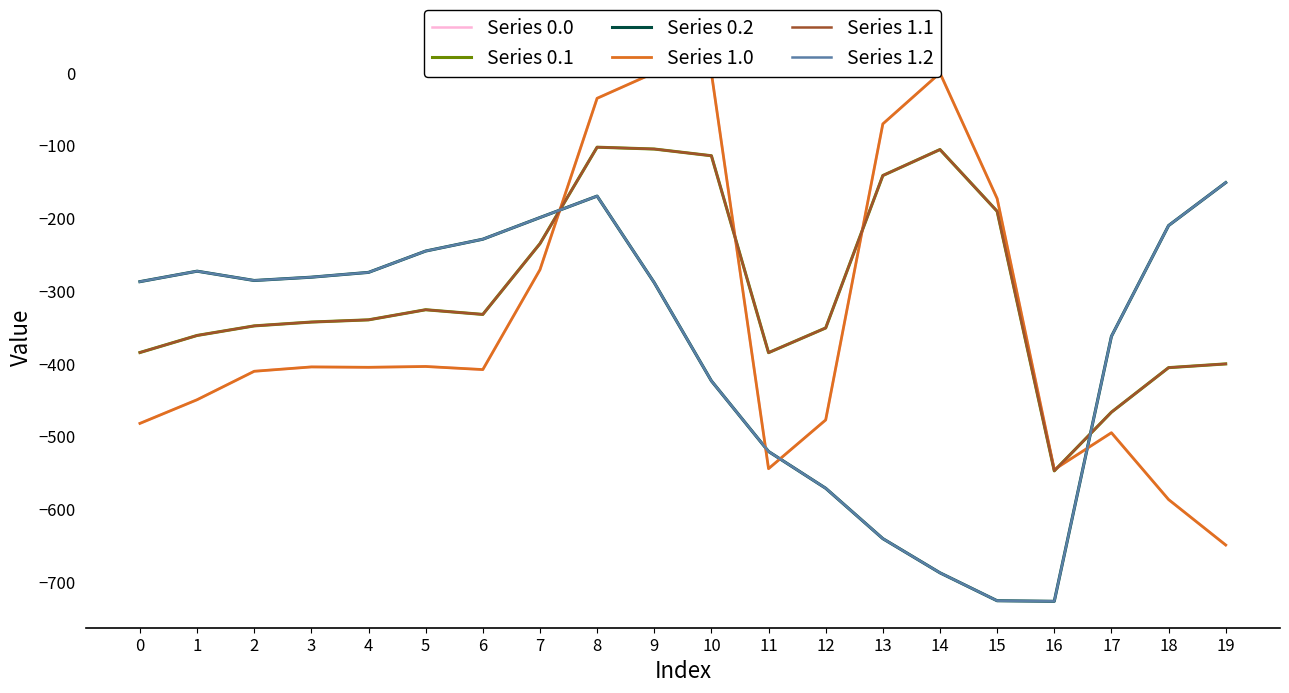

Does the chart have visible grid lines?

No